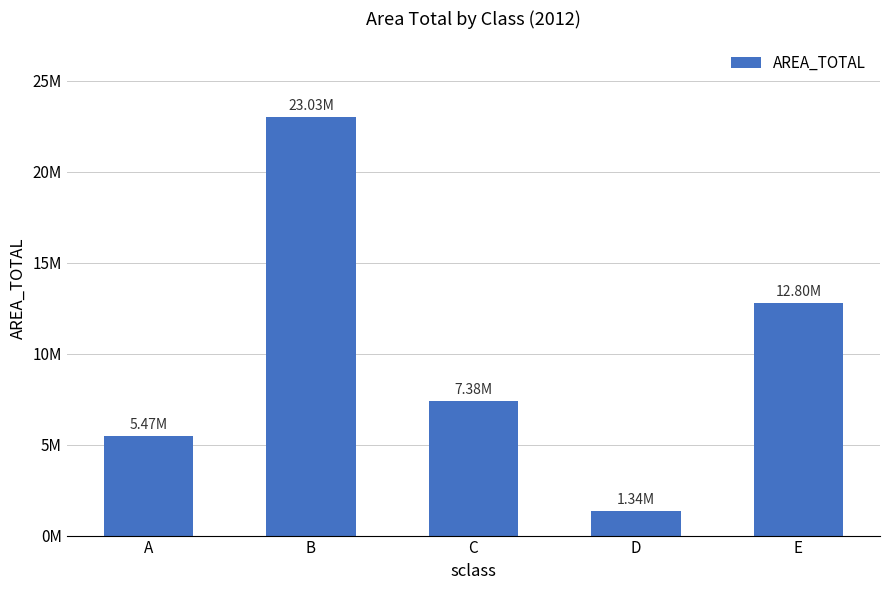

What is the sum of the values at A and D?

6803555.2